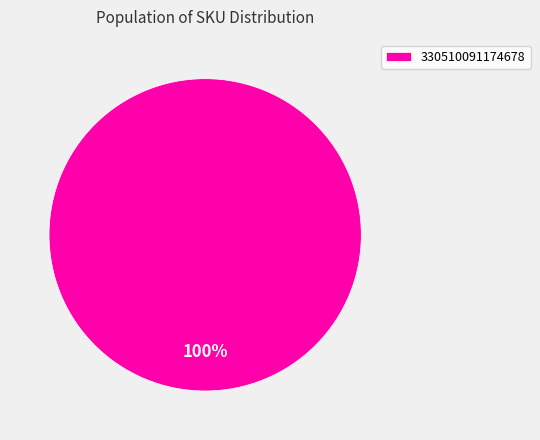

Rank the categories by value from highest to lowest.

330510091174678